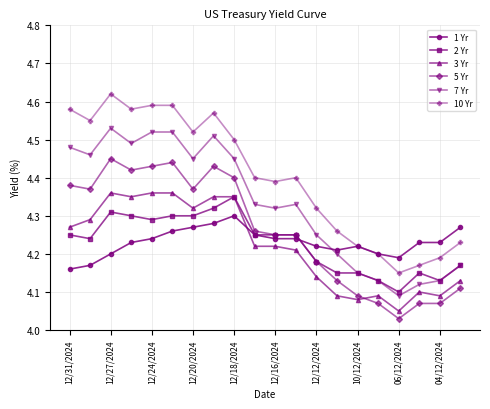

What are all the series names shown in the legend?

1 Yr, 2 Yr, 3 Yr, 5 Yr, 7 Yr, 10 Yr